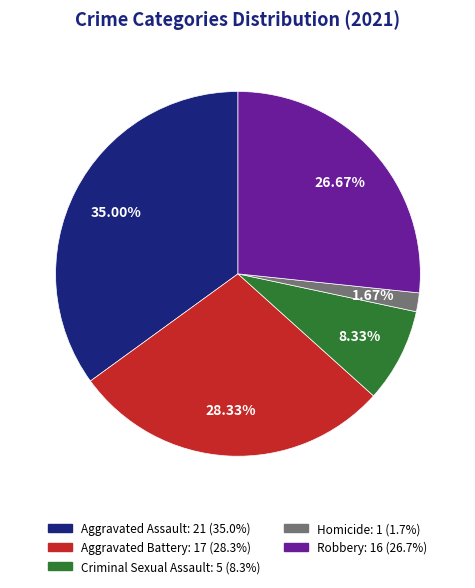

What is the total percentage of Homicide and Aggravated Battery?

30.0%